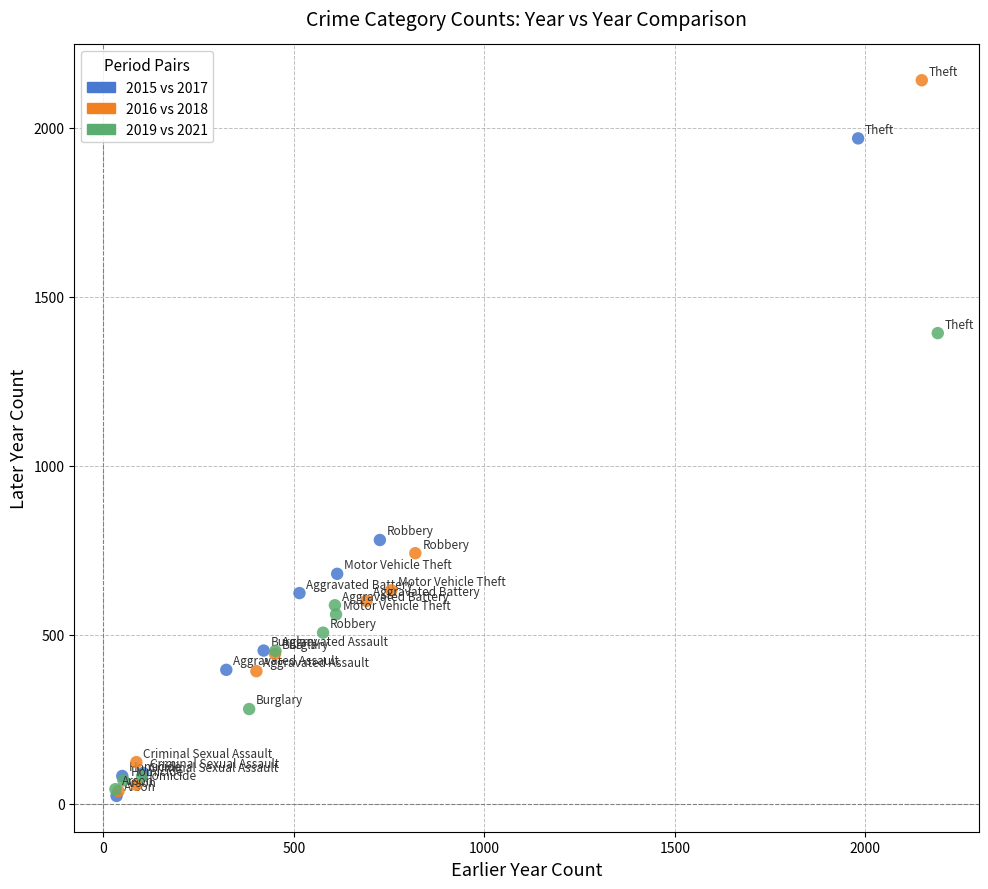

Which series has the widest spread of Y values?

2016 vs 2018